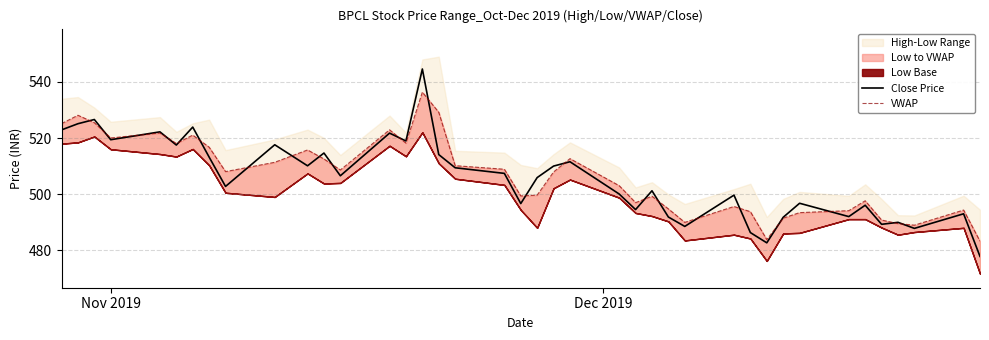

What is the maximum value for Close Price?

544.6